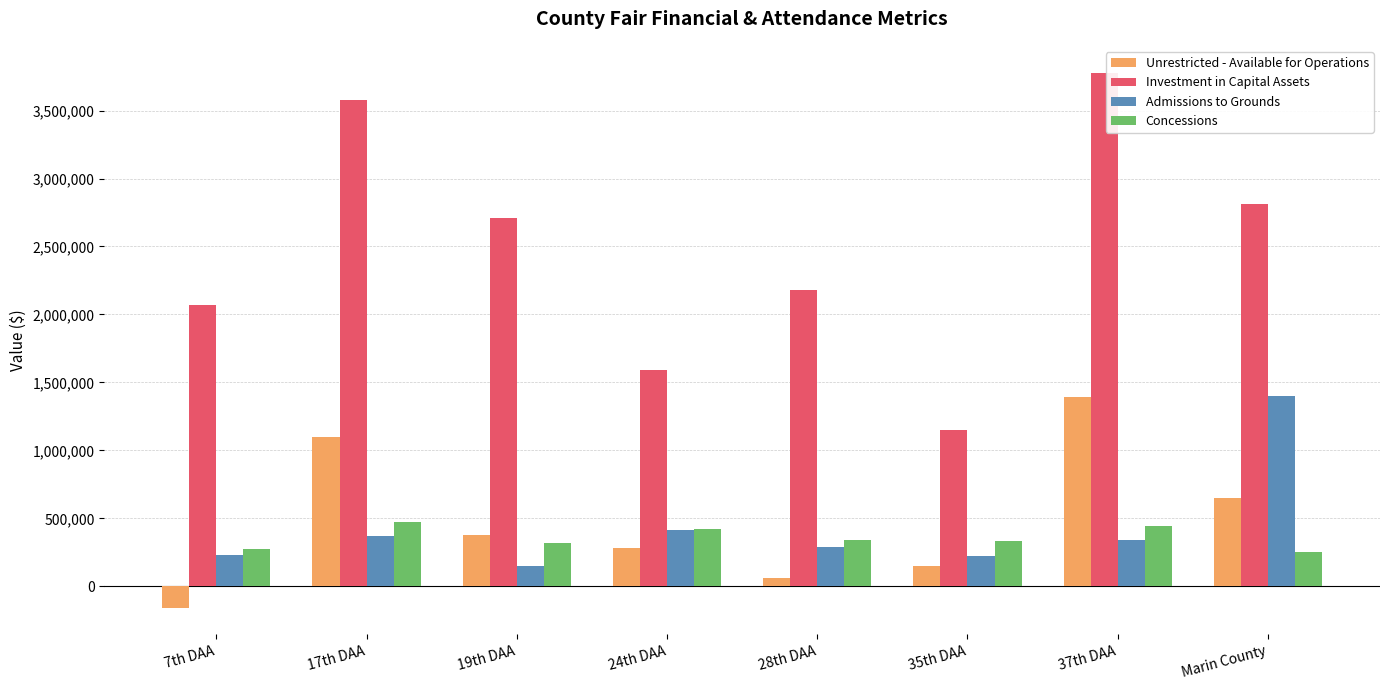

List the labels in order of Investment in Capital Assets value, smallest first.

35th DAA, 24th DAA, 7th DAA, 28th DAA, 19th DAA, Marin County, 17th DAA, 37th DAA